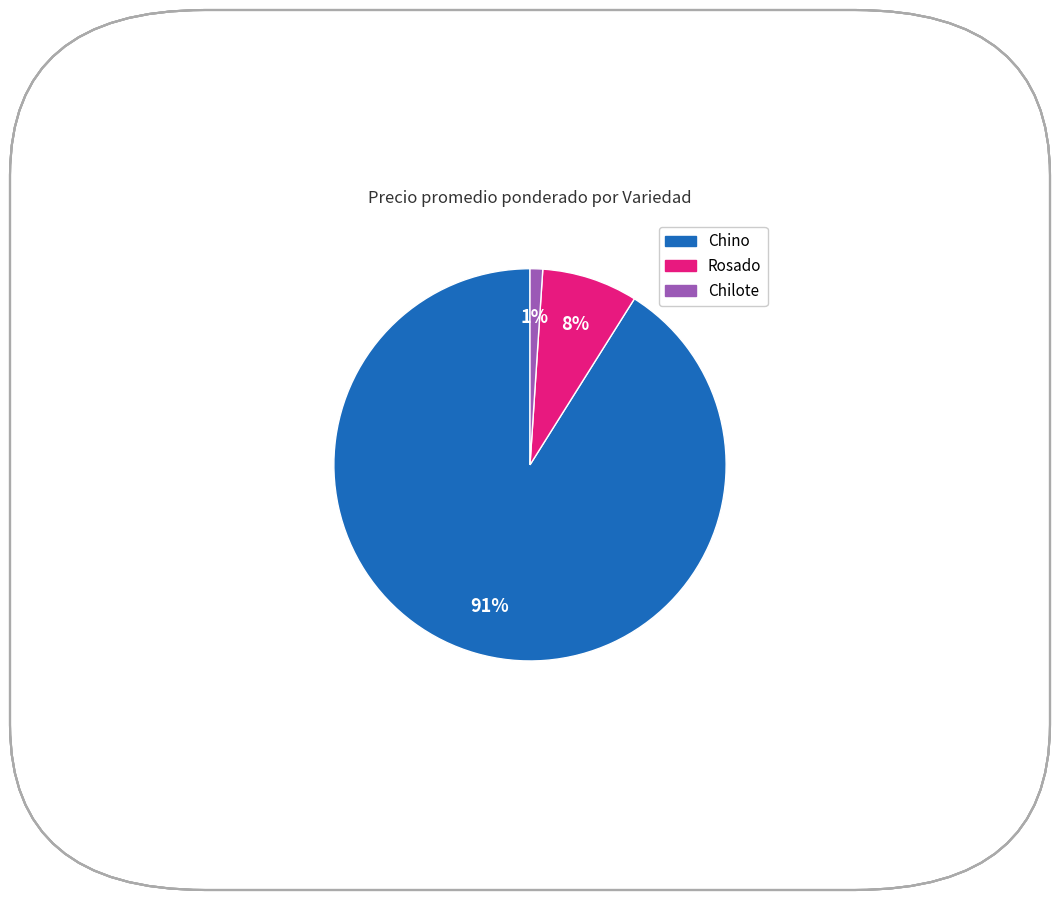

To the nearest percent, what is the difference between the largest and smallest slice percentages?

90%